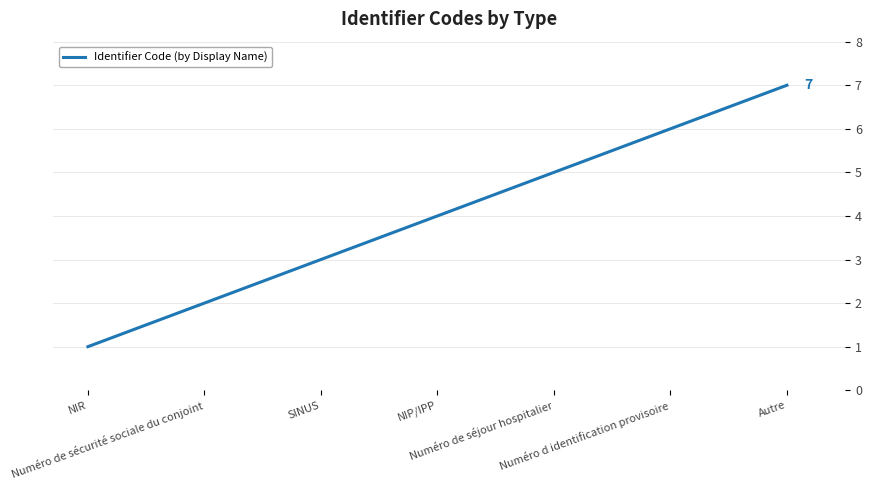

True or false: the data shows 2 at Numéro d identification provisoire.

False